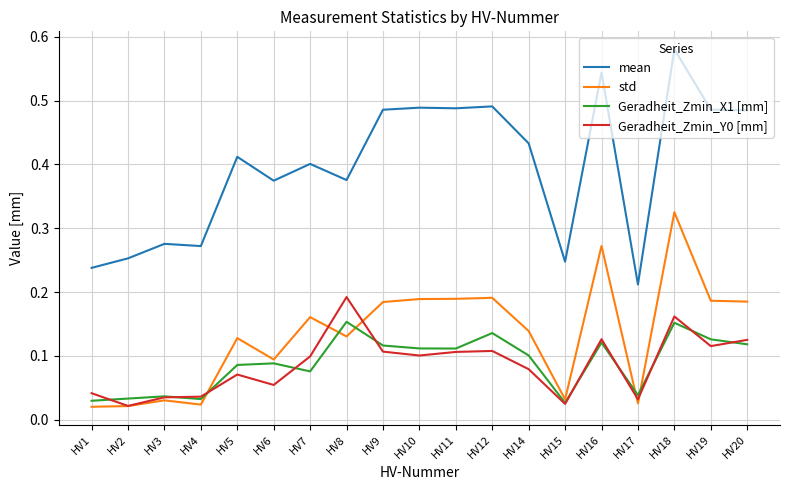

Count the Geradheit_Zmin_X1 [mm] values in the range 0 to 1.

19